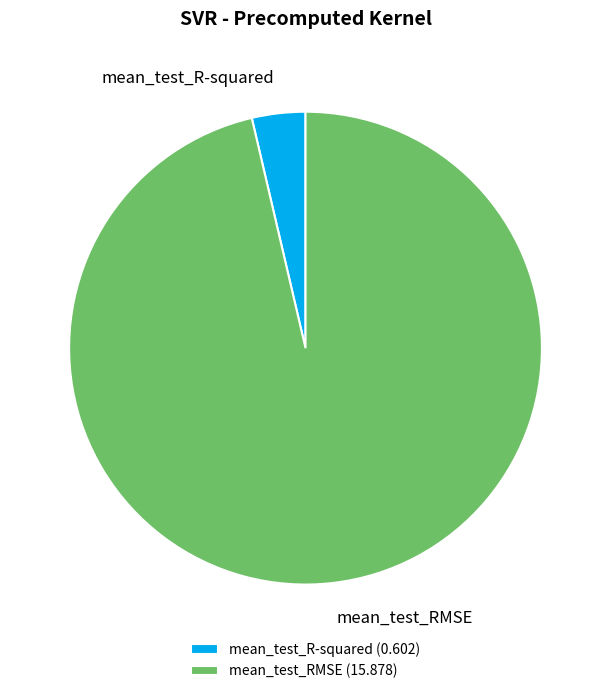

Which slice is the smallest?

mean_test_R-squared